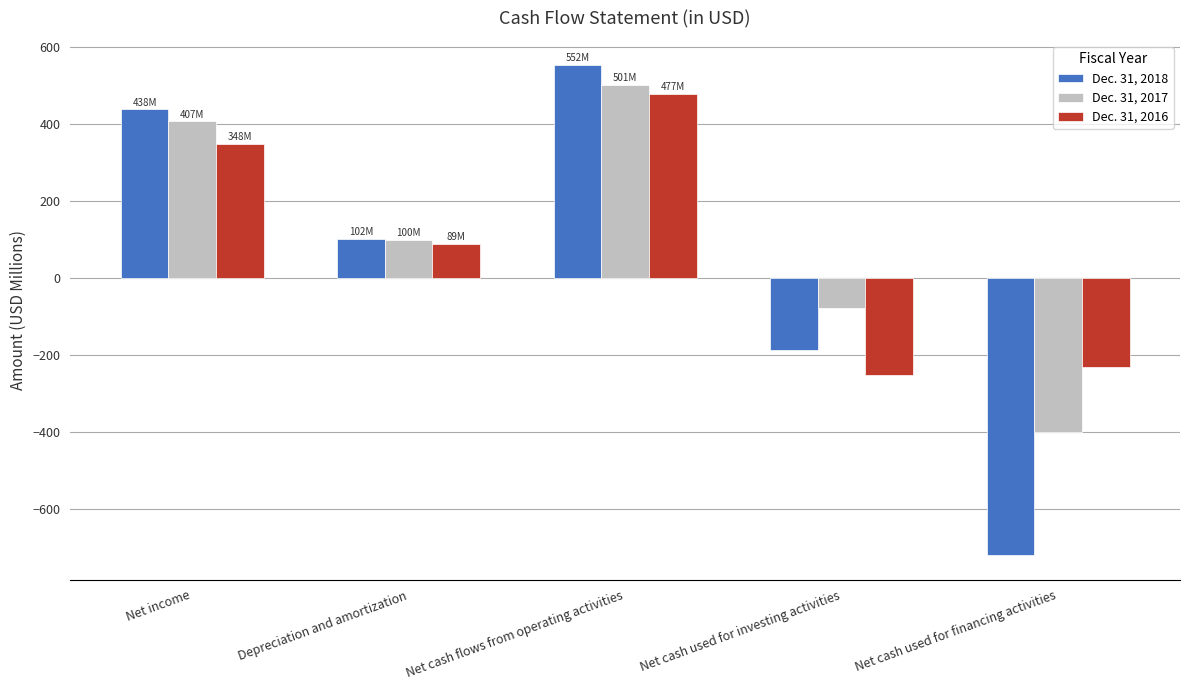

What is the sum of the Dec. 31, 2017 values at Depreciation and amortization and Net cash used for investing activities?

21.9